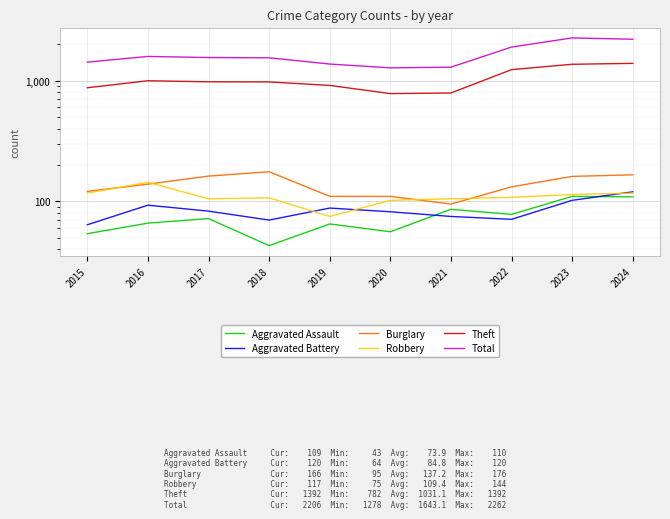

Is this an area chart (filled region under the line)?

No